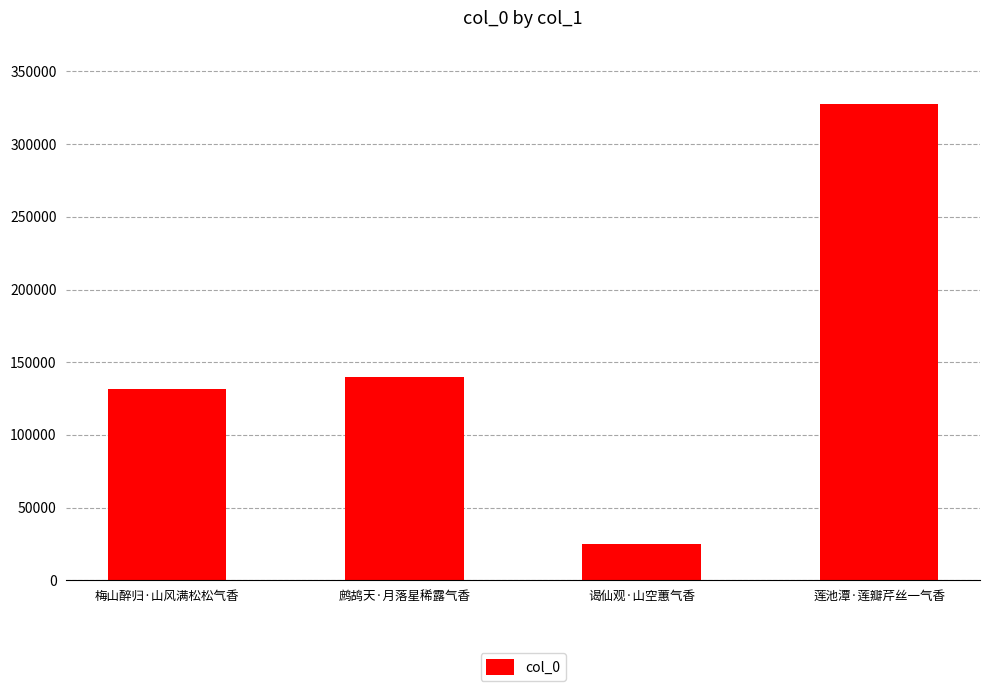

Reading left to right, list all the values displayed in this chart.

131503	139551	25200	327821